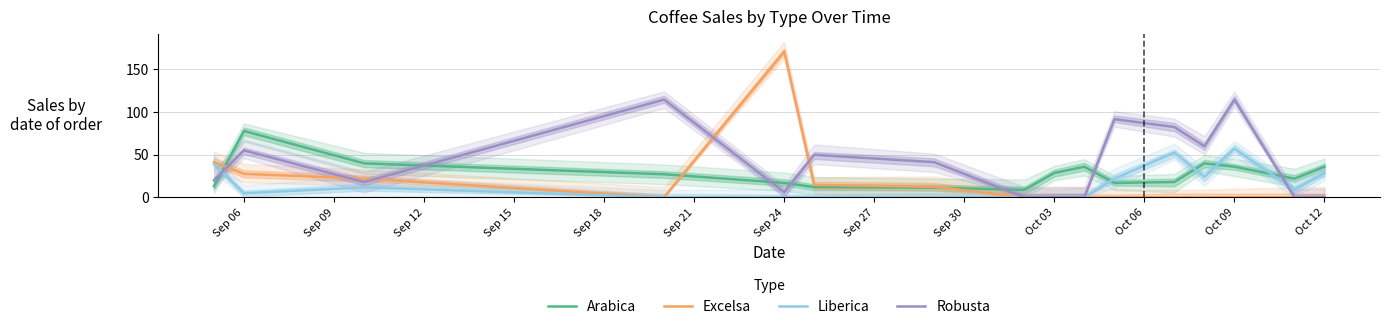

Reading right to left, extract all data points from this chart.

Arabica: 35.8	21.8	35.8	39.8	17.9	16.9	35.8	28.5	8.7	11.2	11.9	16.9	27.0	39.8	77.7	12.9
Excelsa: 0.0	0.0	0.0	0.0	0.0	0.0	0.0	0.0	0.0	12.4	14.6	170.8	0.0	21.9	27.5	41.2
Liberica: 28.5	8.7	57.1	23.8	52.4	21.8	0.0	0.0	0.0	0.0	0.0	0.0	0.0	11.7	4.8	38.9
Robusta: 0.0	0.0	114.4	59.7	82.3	91.5	0.0	0.0	0.0	41.2	49.8	6.0	114.4	17.9	55.0	19.9